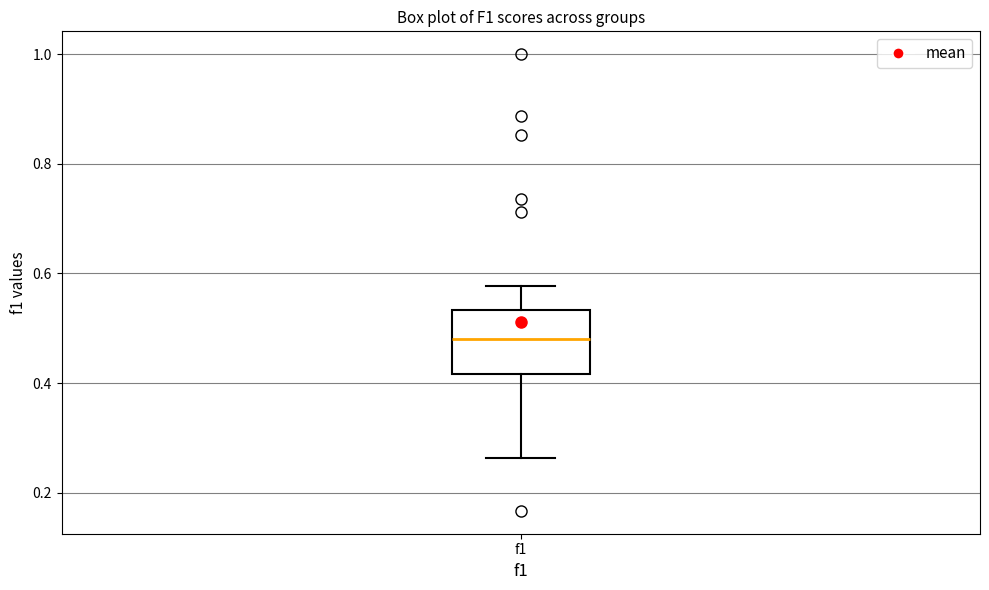

Where does the lower whisker of the box for f1 end on the y-axis? The values are not printed on the chart, so give them approximately, as read against the axis.

0.26